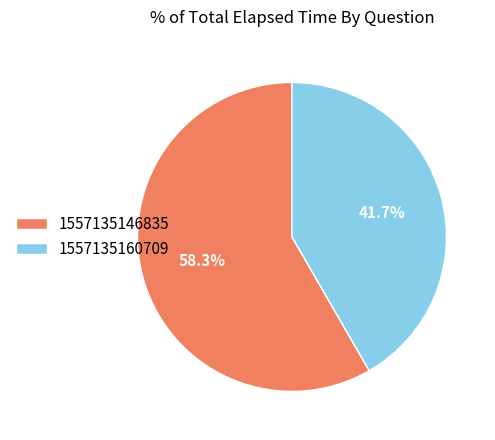

Approximately how many times larger is the value at 1557135160709 compared to 1557135146835?

0.7